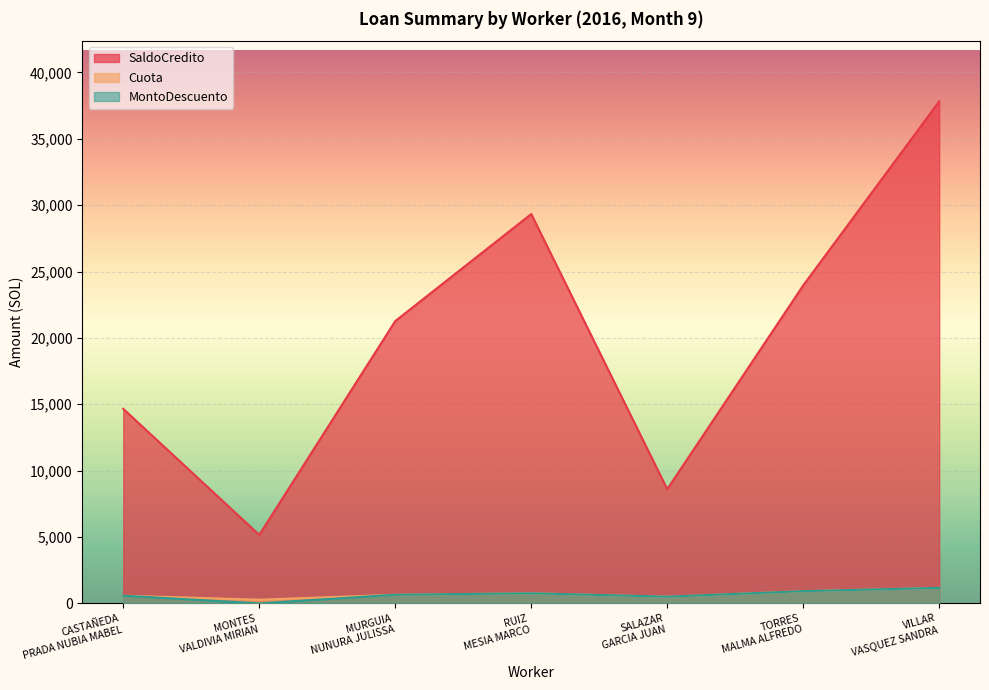

At which category does the chart reach its minimum across all series?

MONTES
VALDIVIA MIRIAN